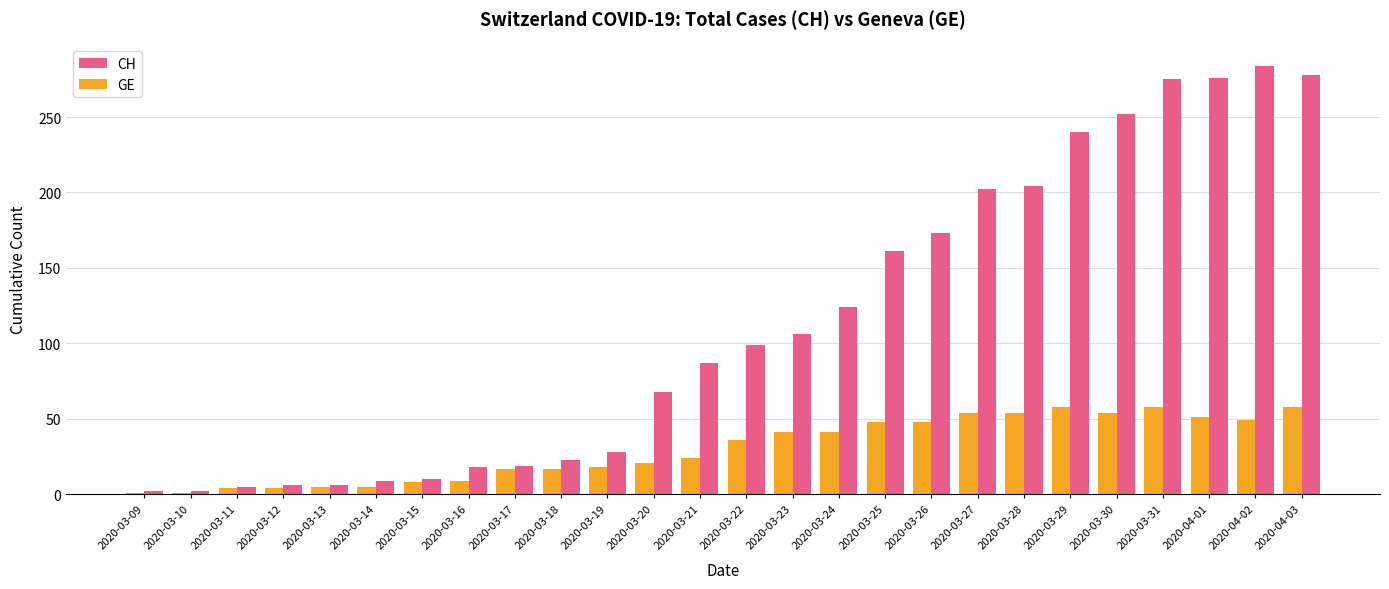

What is the average value of the CH series?

114